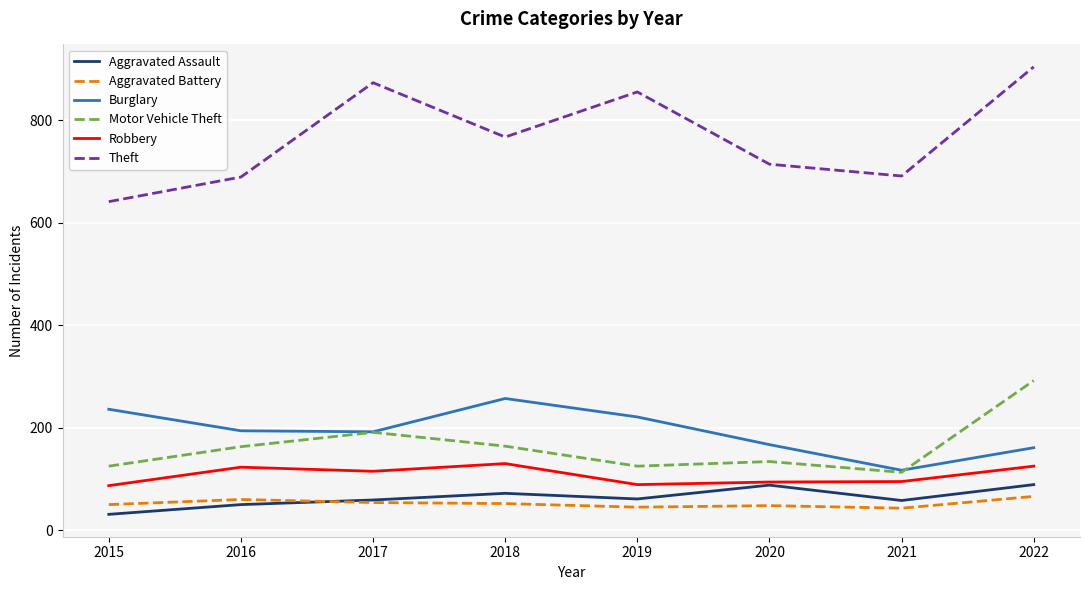

True or false: Burglary and Robbery cross at least once.

False